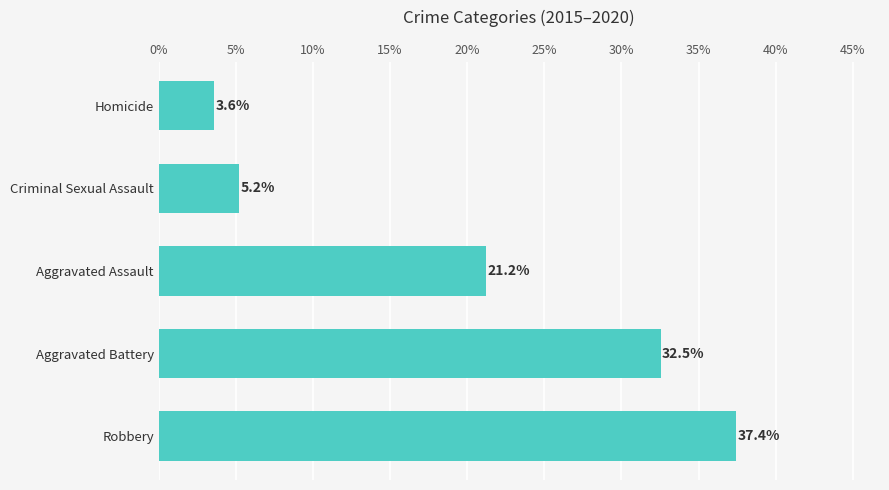

What is the average value?

20.0